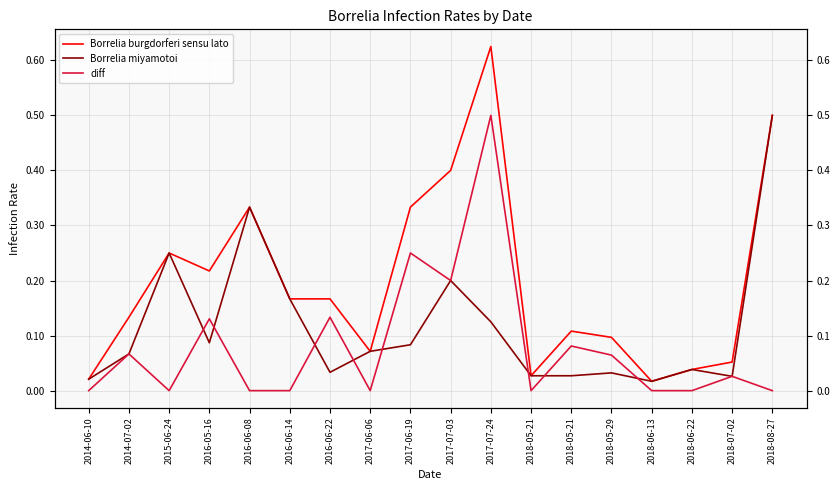

What is the spread (max minus min) of values at 2015-06-24?

0.2